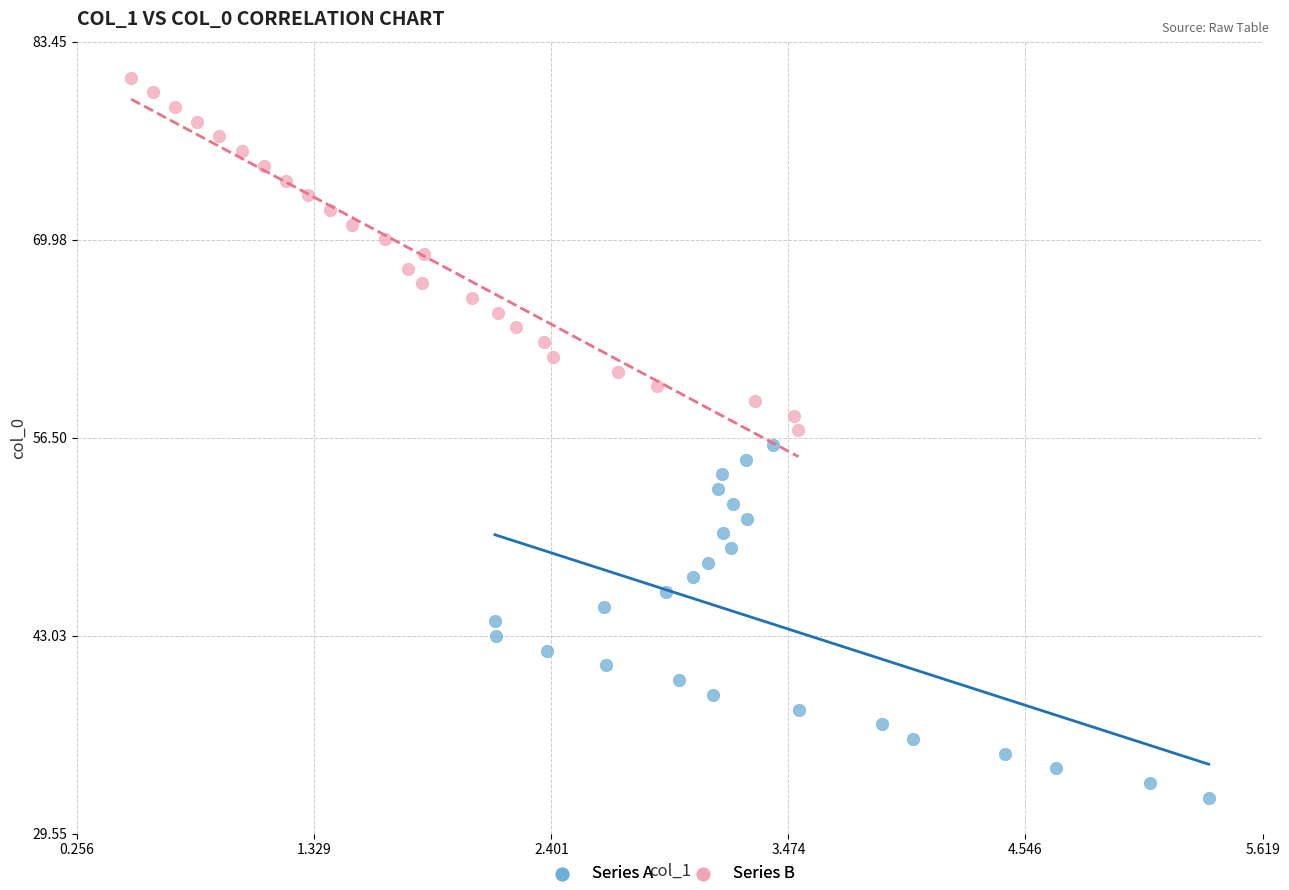

What are all the series names shown in the legend?

Series A, Series B